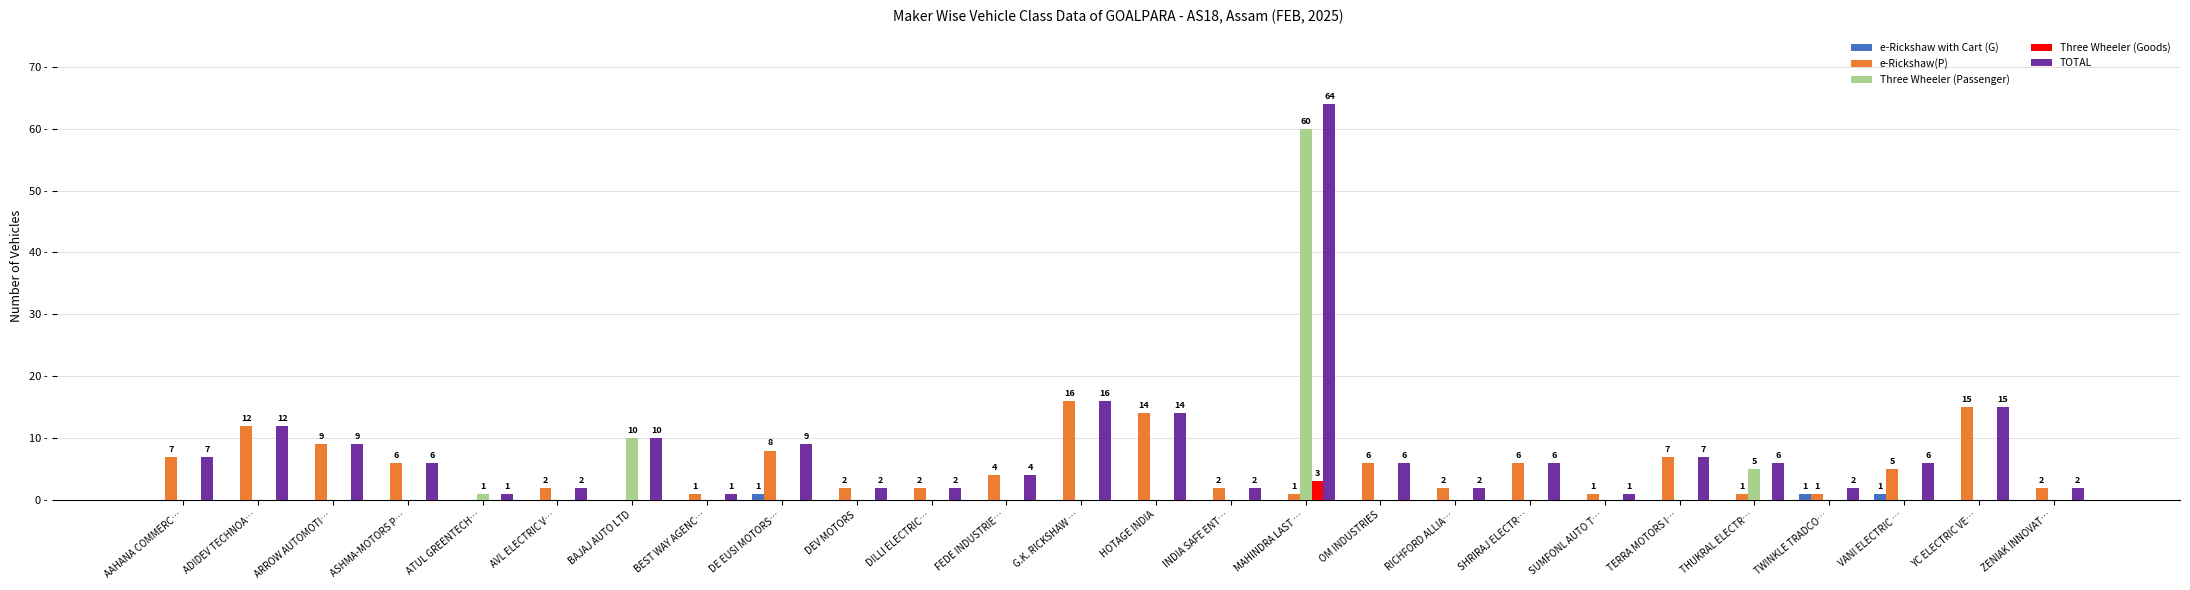

Reading left to right, list all the values displayed in this chart.

e-Rickshaw with Cart (G): 0	0	0	0	0	0	0	0	1	0	0	0	0	0	0	0	0	0	0	0	0	0	1	1	0	0
e-Rickshaw(P): 7	12	9	6	0	2	0	1	8	2	2	4	16	14	2	1	6	2	6	1	7	1	1	5	15	2
Three Wheeler (Passenger): 0	0	0	0	1	0	10	0	0	0	0	0	0	0	0	60	0	0	0	0	0	5	0	0	0	0
Three Wheeler (Goods): 0	0	0	0	0	0	0	0	0	0	0	0	0	0	0	3	0	0	0	0	0	0	0	0	0	0
TOTAL: 7	12	9	6	1	2	10	1	9	2	2	4	16	14	2	64	6	2	6	1	7	6	2	6	15	2